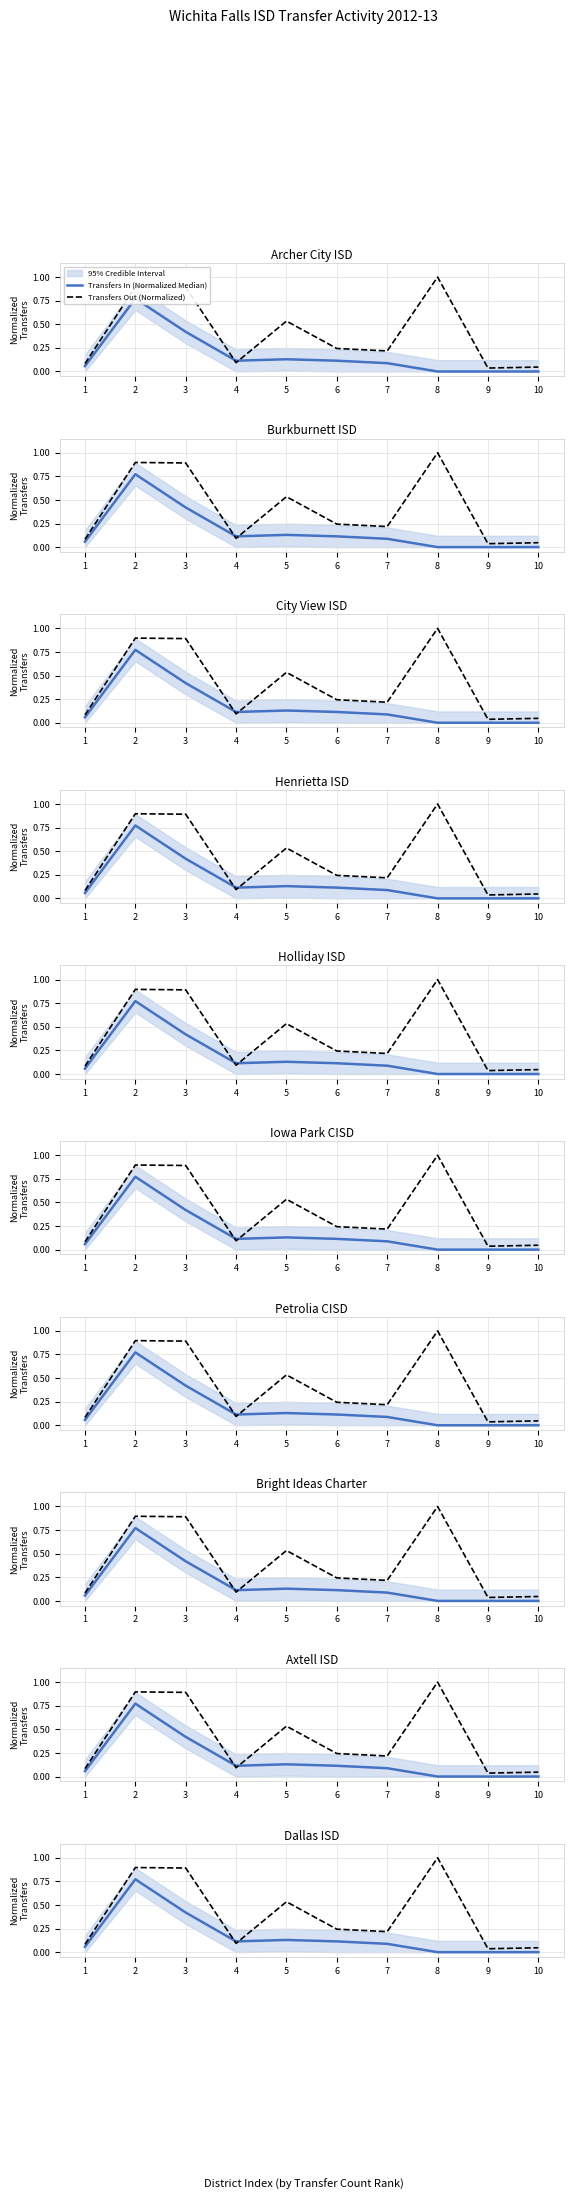

Is it true that Transfers Out (Normalized) equals 0.5 at 5?

True